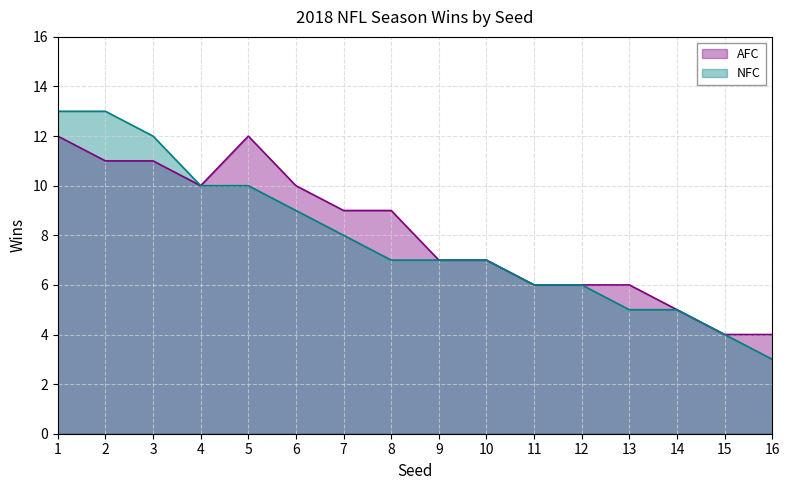

Which series has the widest spread of values?

NFC